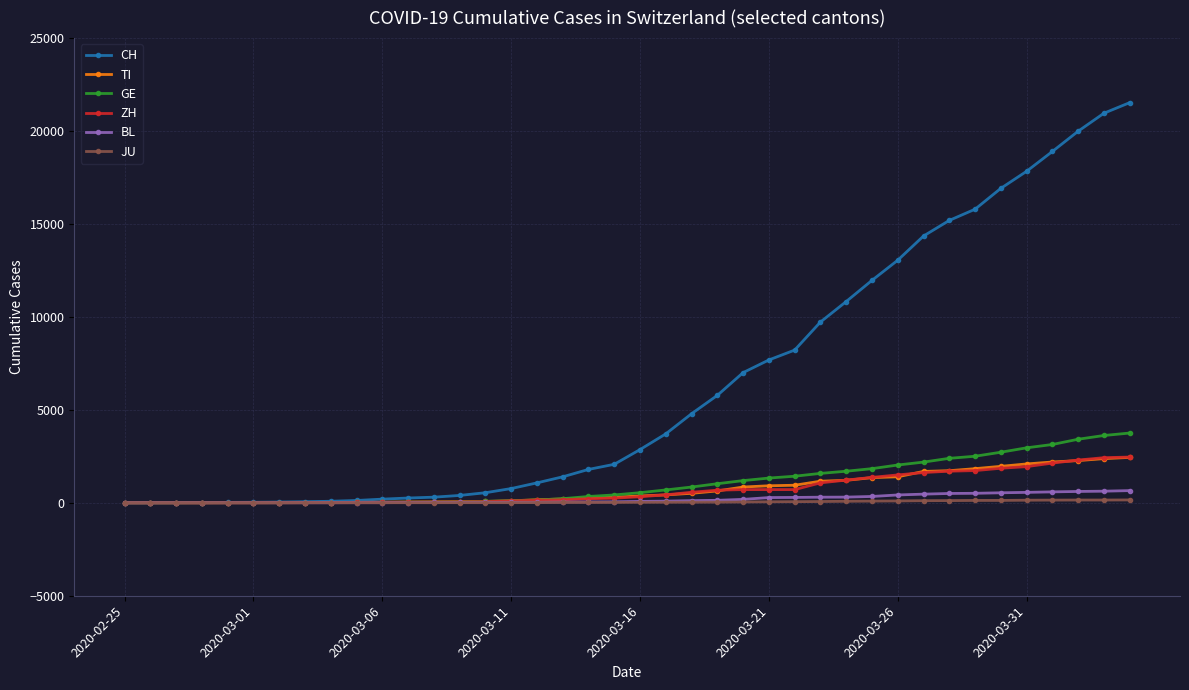

What is the maximum value shown in the chart?

21529